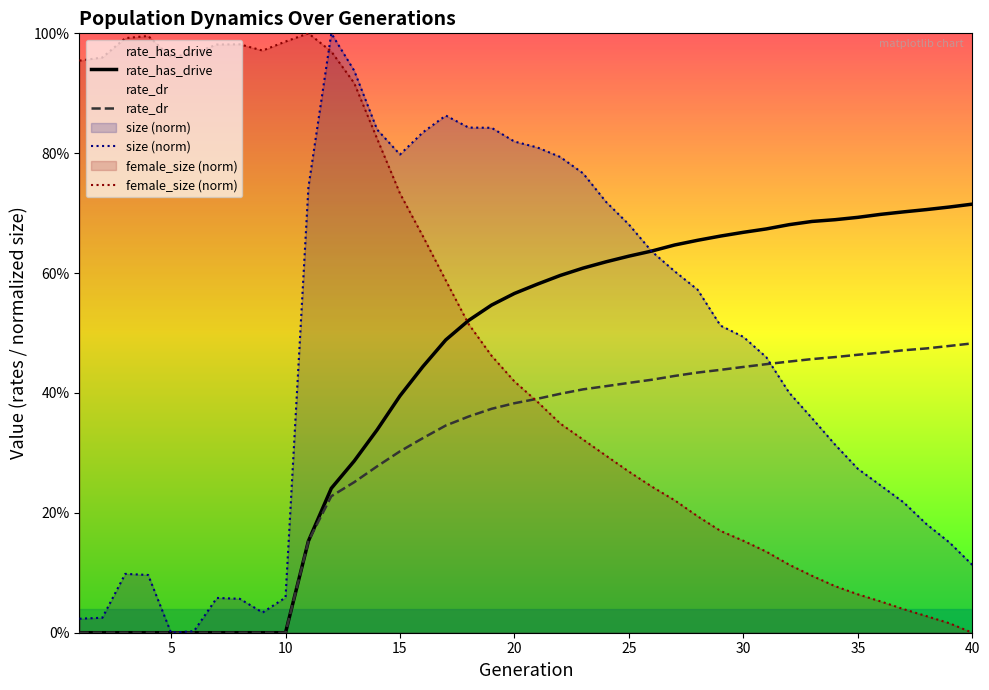

What is the difference between the second highest and second lowest values in the rate_dr series?

0.5